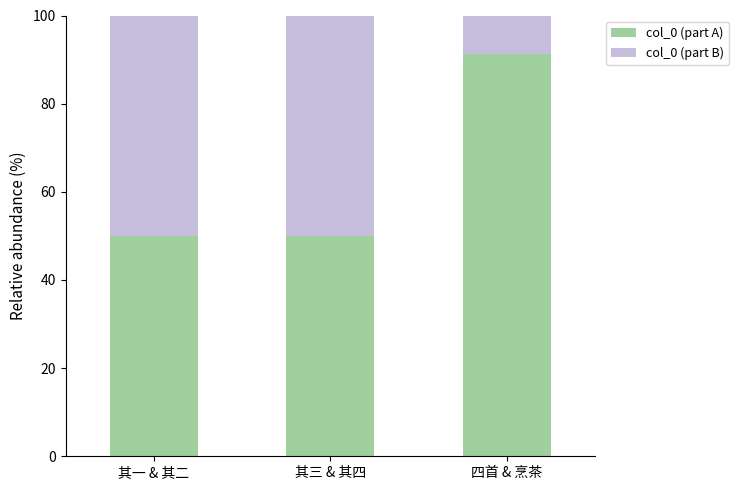

The value of col_0 (part A) at 四首 & 烹茶 is 91.2. True or false?

True